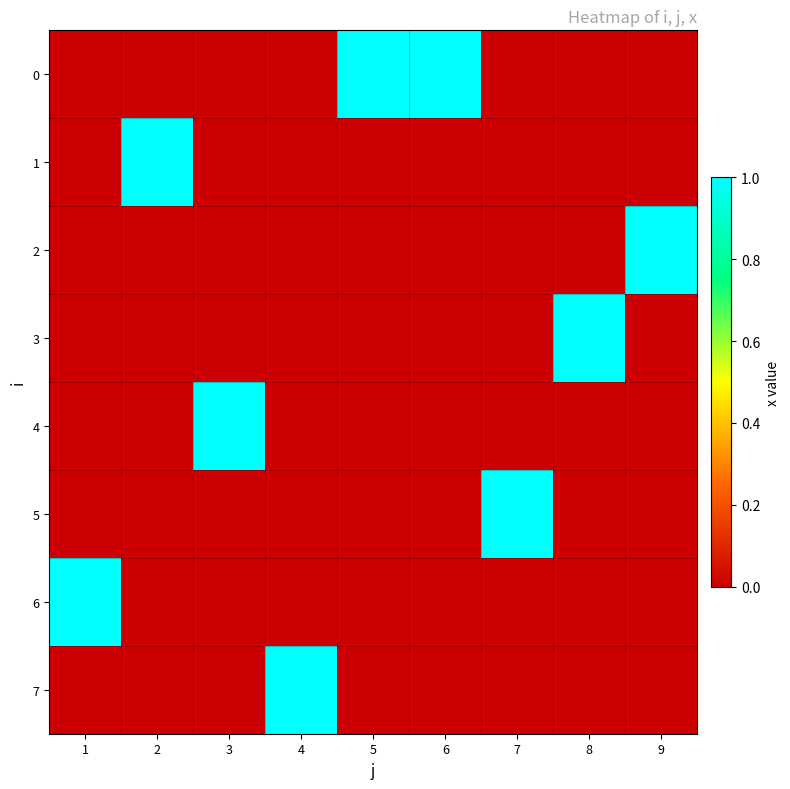

At which category does the chart reach its peak across all series?

5